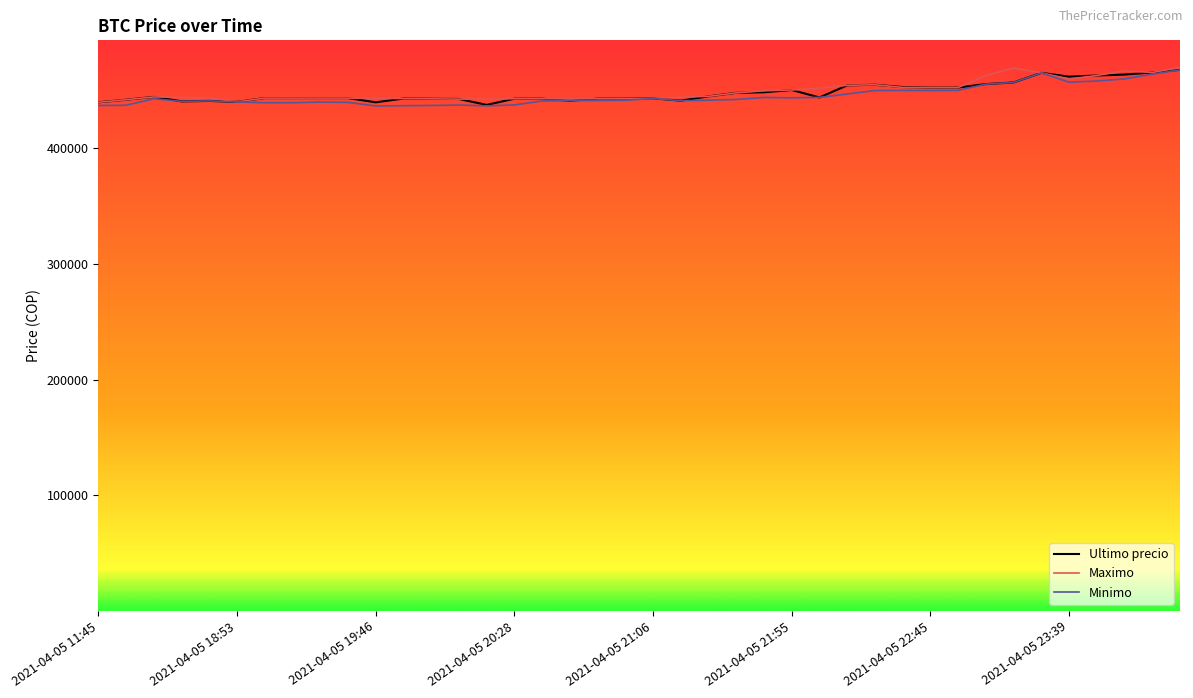

What is the maximum value for Minimo?

467932